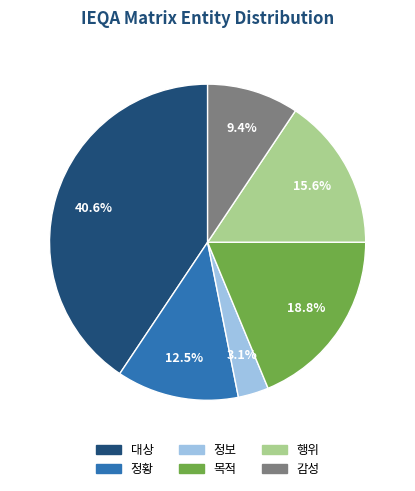

What percentage is the 행위 slice, to the nearest percent?

16%